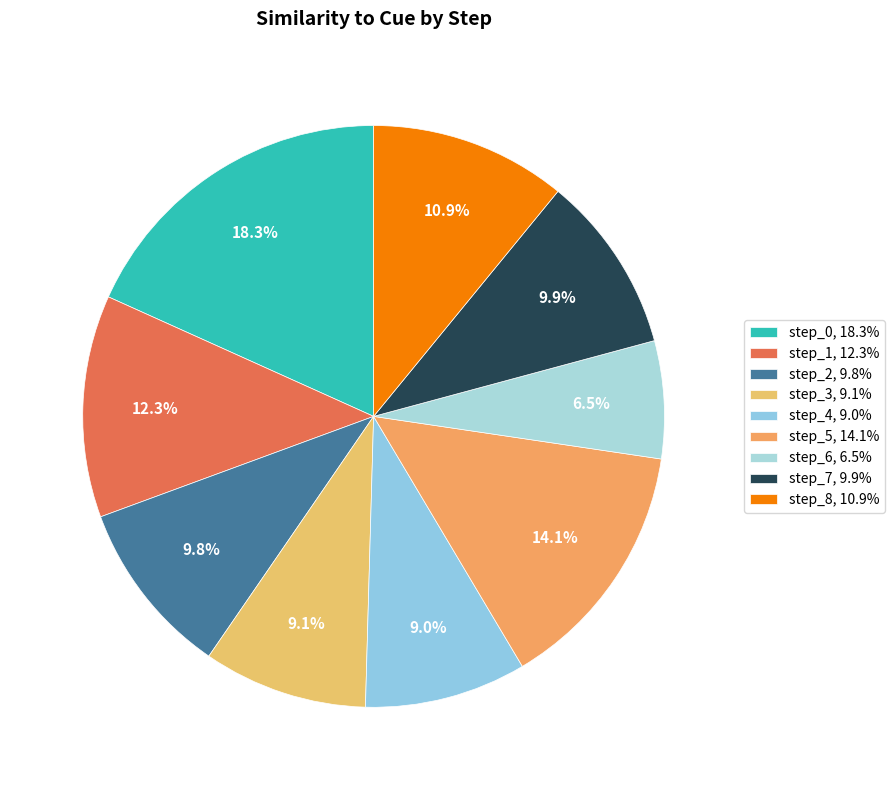

Rank the categories by value from lowest to highest.

step_6, step_4, step_3, step_2, step_7, step_8, step_1, step_5, step_0